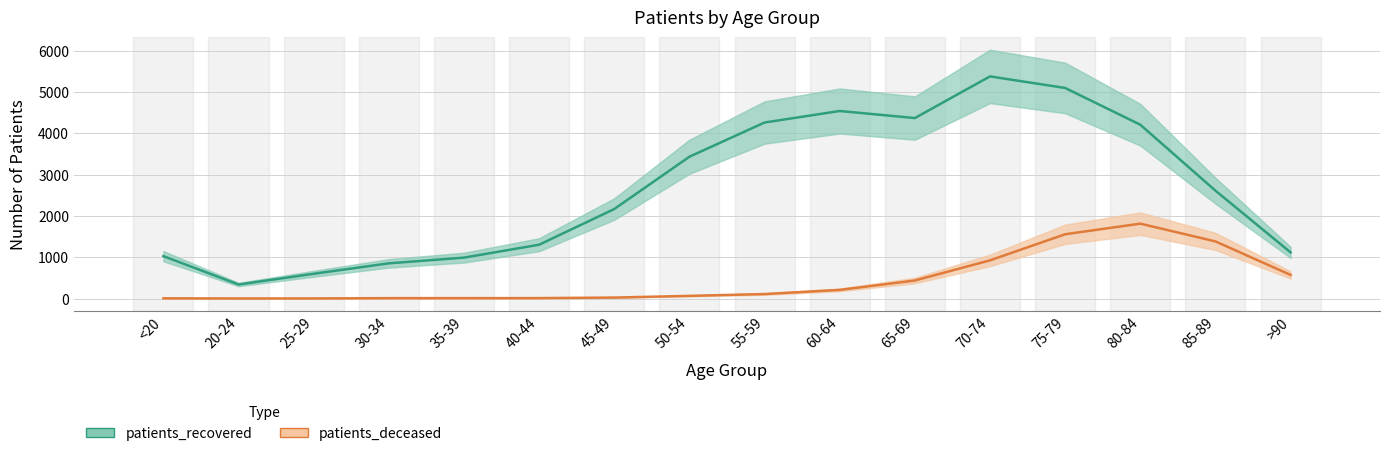

How many lines are shown in the chart?

2